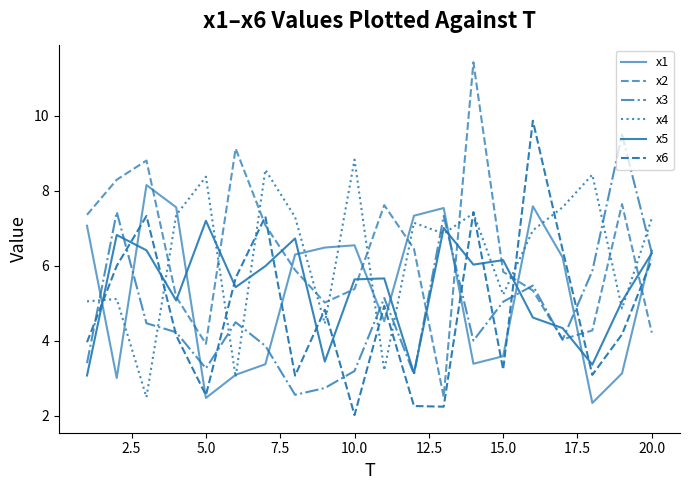

List the series in order of their peak value, highest first.

x2, x6, x3, x4, x1, x5